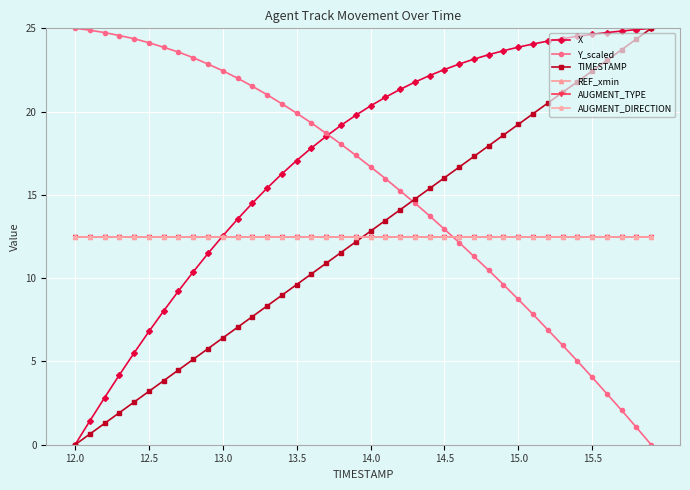

What is the label of the 10th point from the left?

9